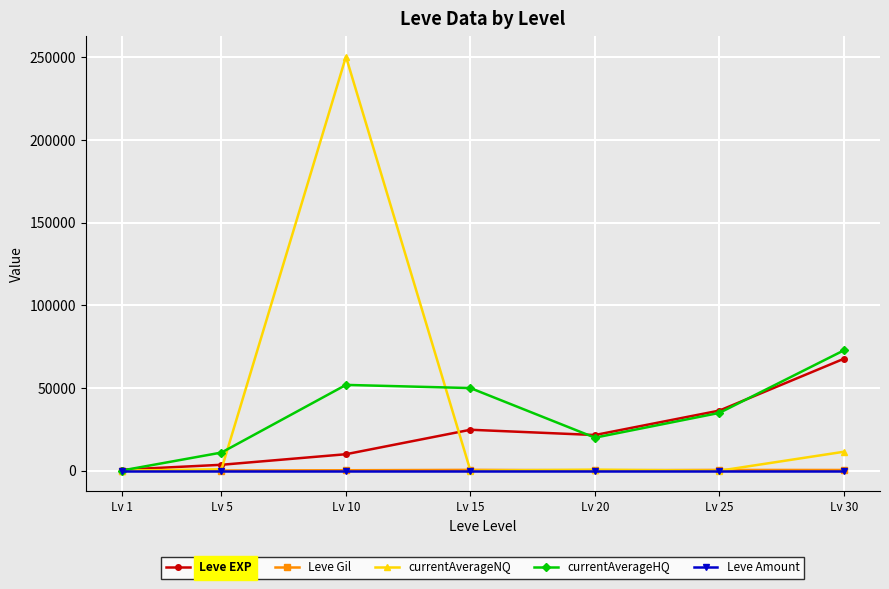

What is the value of the Leve EXP point at the 7th from the left?

67730.0